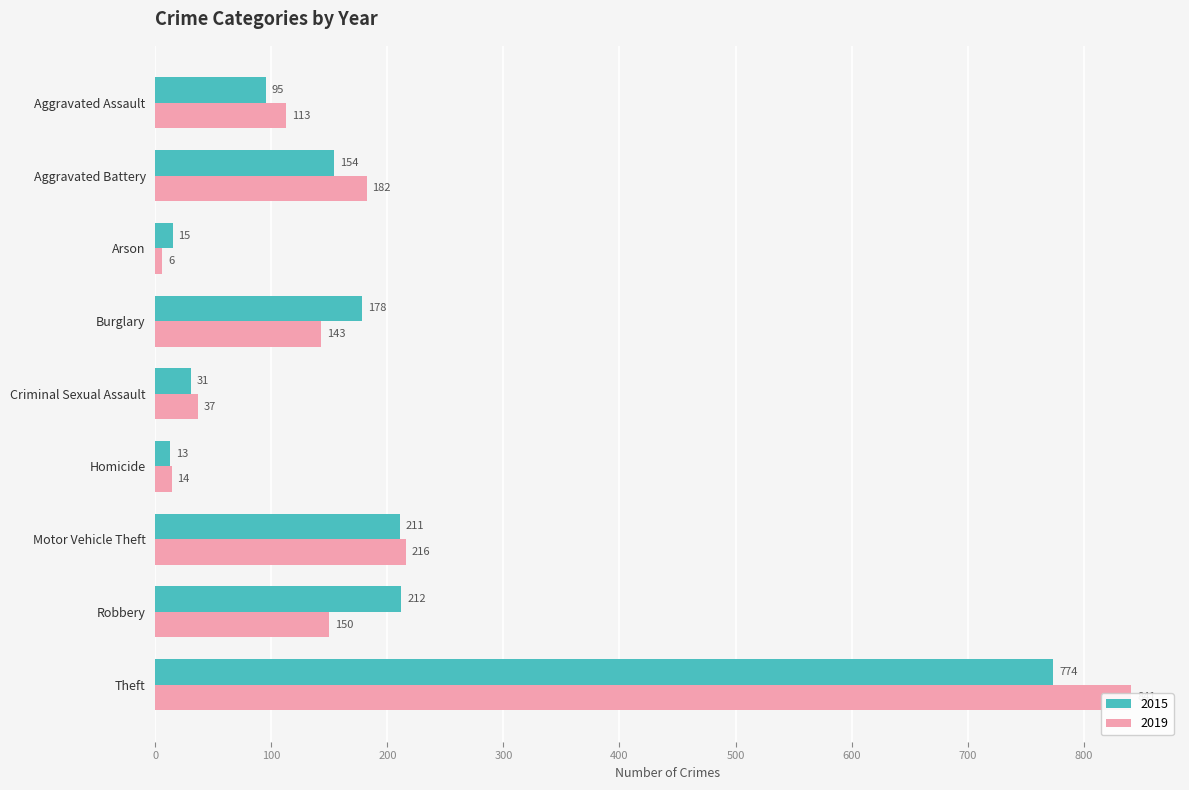

List the series in order of their peak value, highest first.

2019, 2015